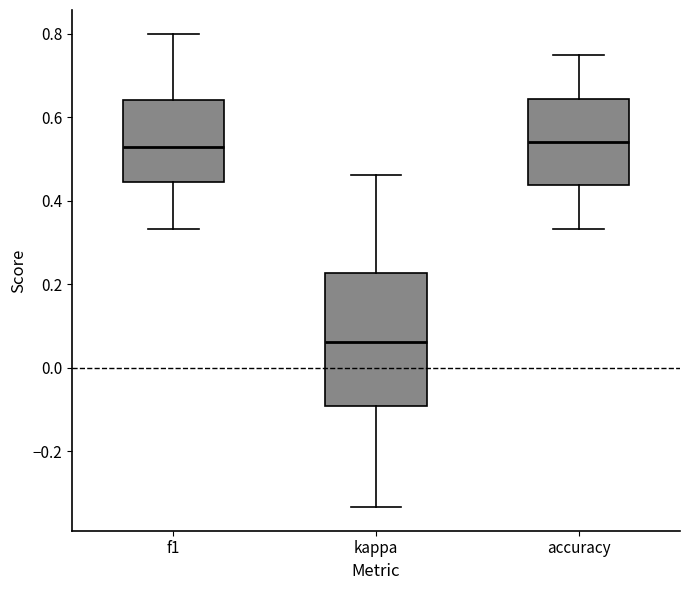

Comparing the boxes themselves (not the whiskers), which one is the tallest?

kappa